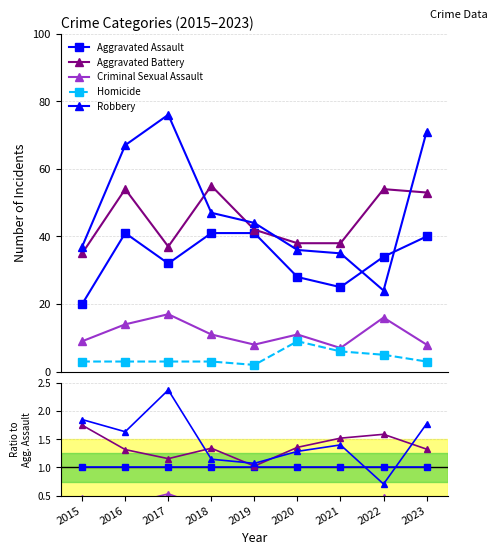

True or false: Aggravated Battery has more than 1 interior local peaks.

True